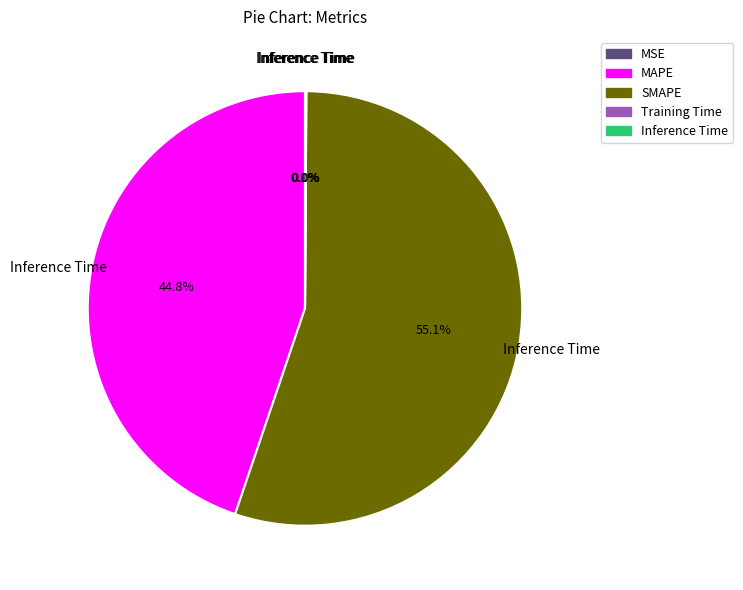

To the nearest percent, what is the difference between the largest and smallest slice percentages?

55%